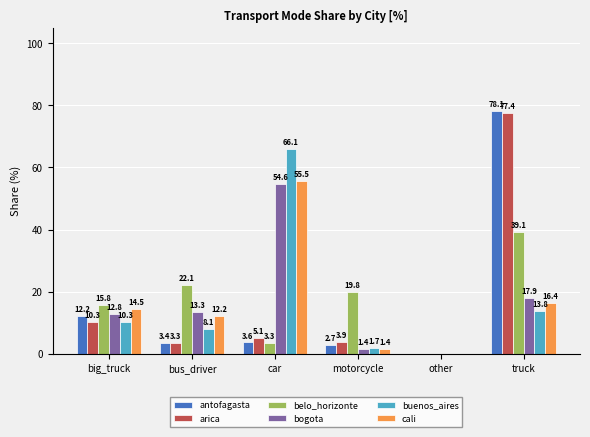

Does the chart contain stacked bars?

No